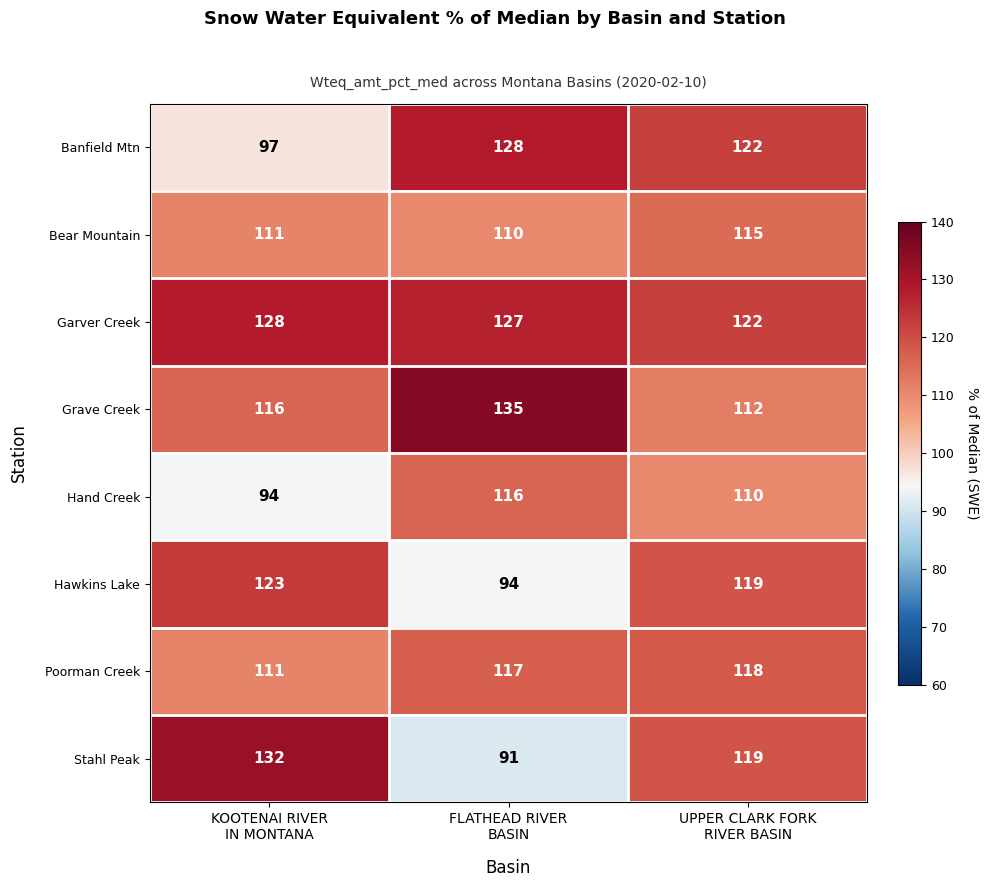

What is the minimum value for Hand Creek?

94